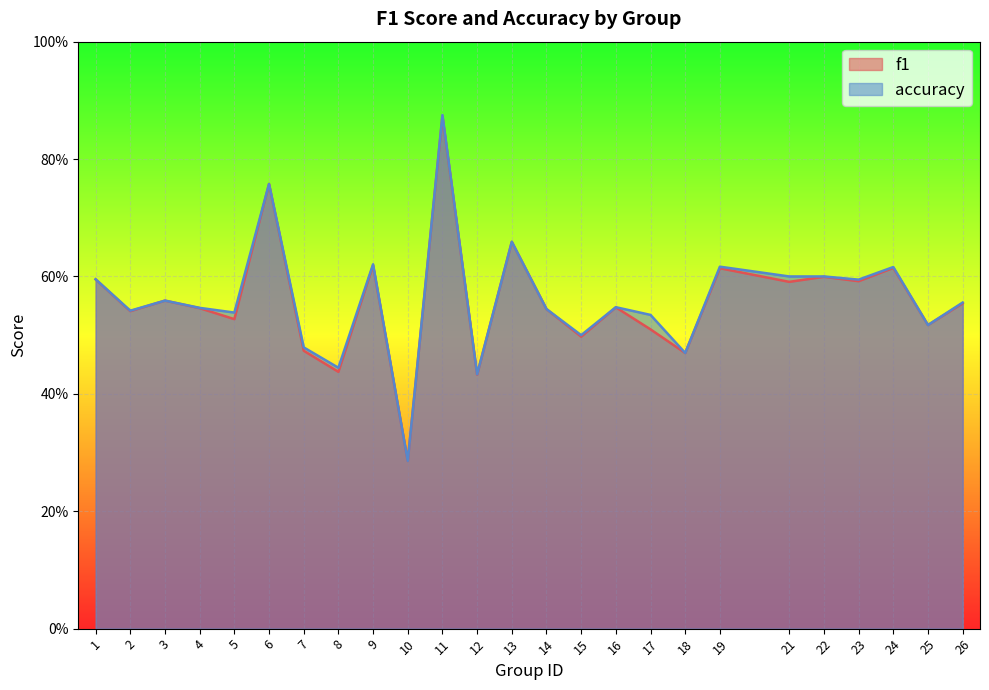

Is the value of accuracy at 15 greater than the value of f1 at 19?

No